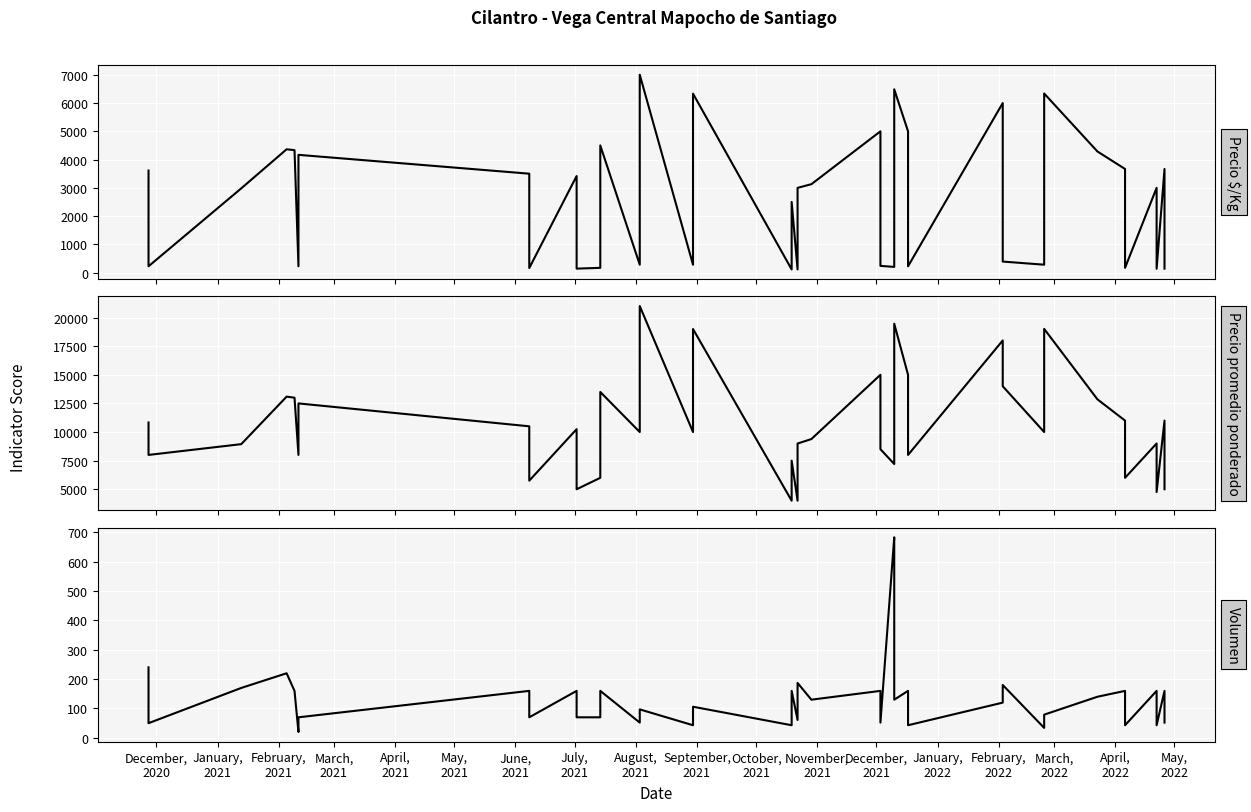

What is the maximum value for Precio $/Kg?

7003